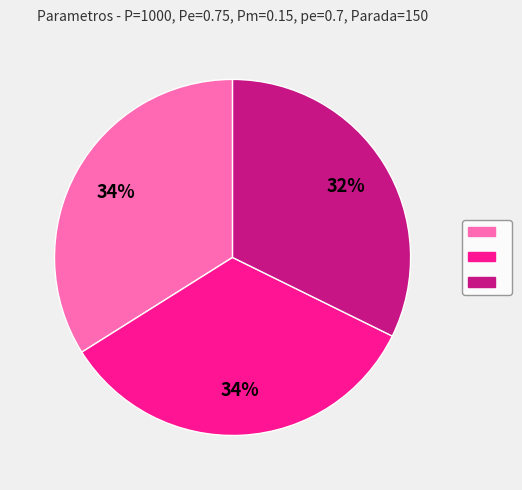

To the nearest percent, what is the difference between the largest and smallest slice percentages?

2%